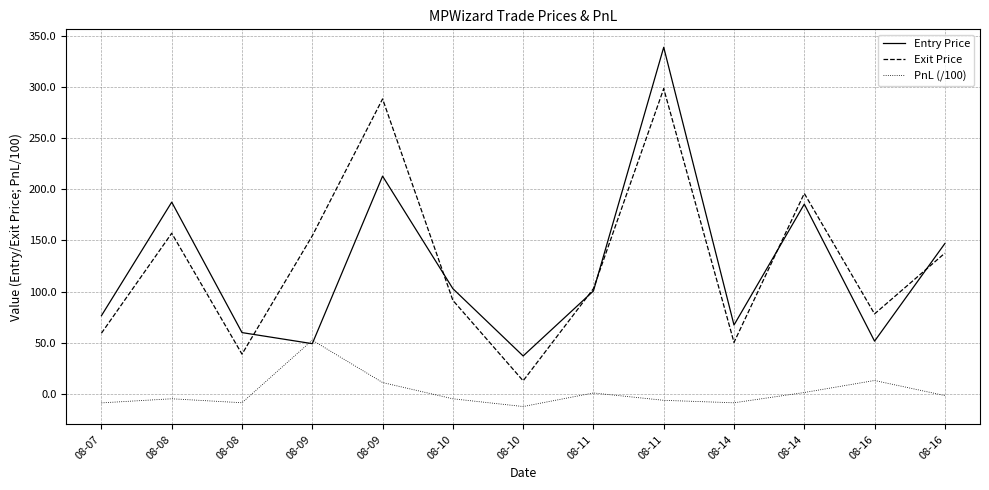

What are all the series names shown in the legend?

Entry Price, Exit Price, PnL (/100)